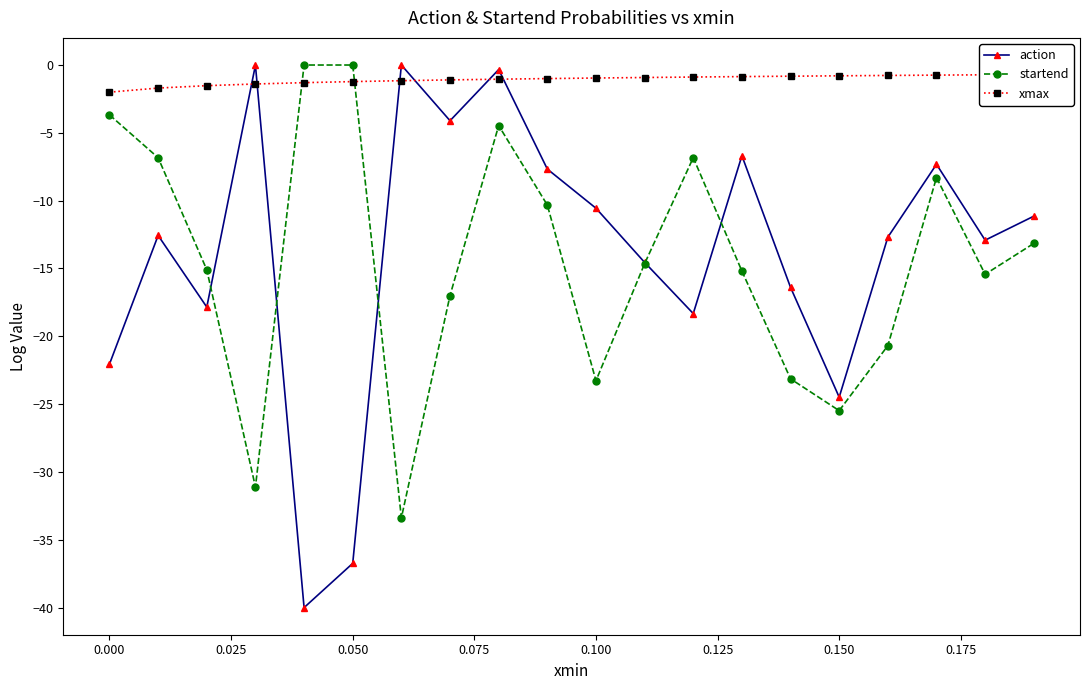

At which label does startend first exceed -14?

0.000